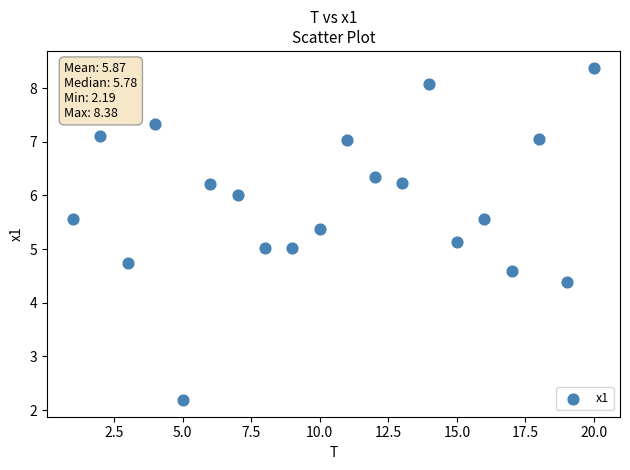

What is the range of Y values (max minus min)?

6.2